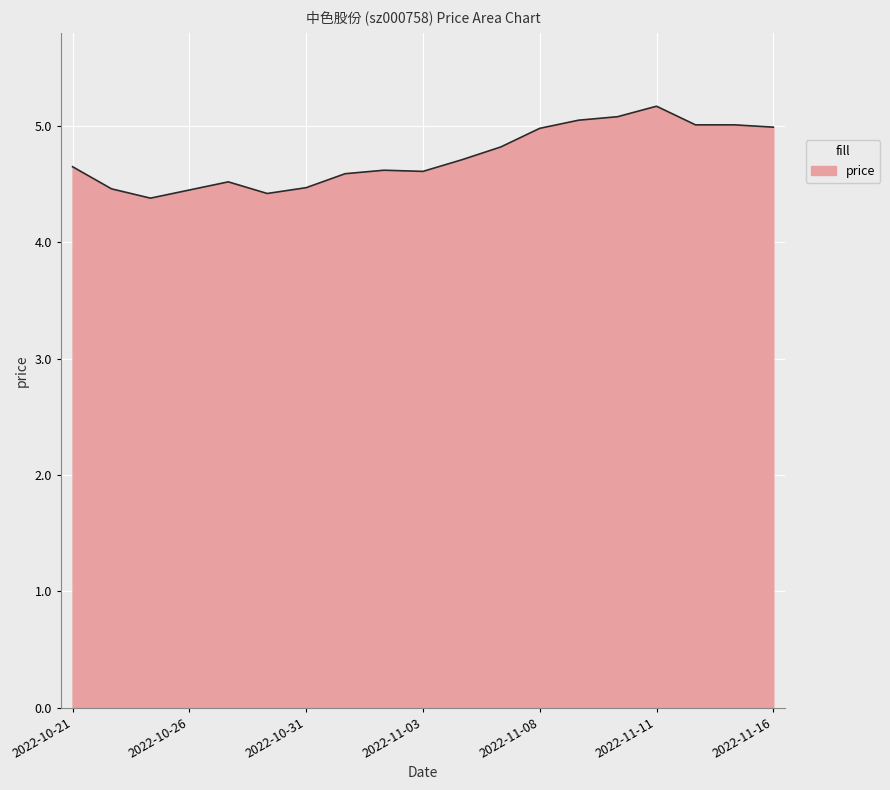

What is the difference between the maximum and minimum values?

0.8